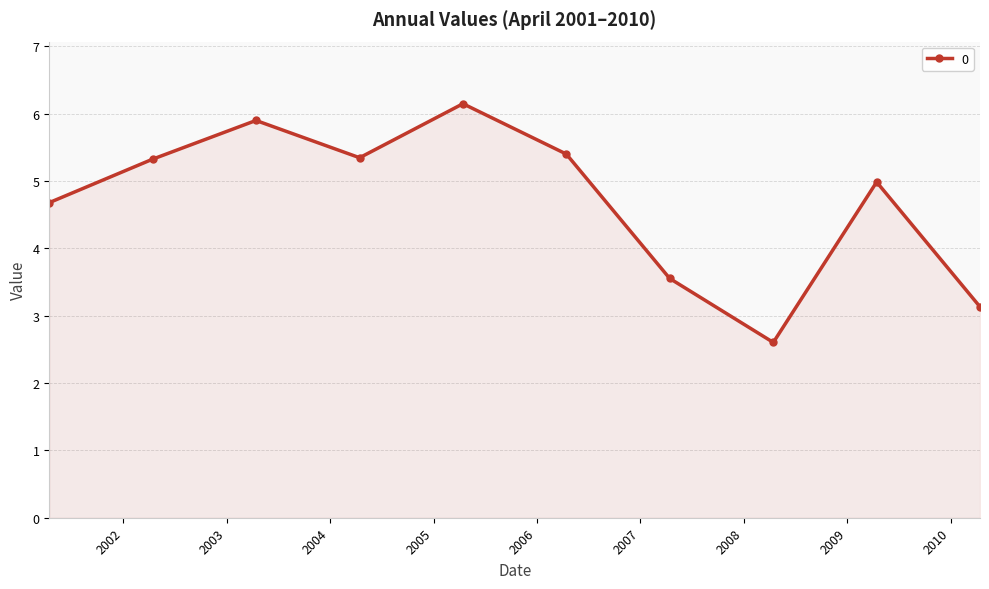

What is the difference between the second highest and second lowest values?

2.8